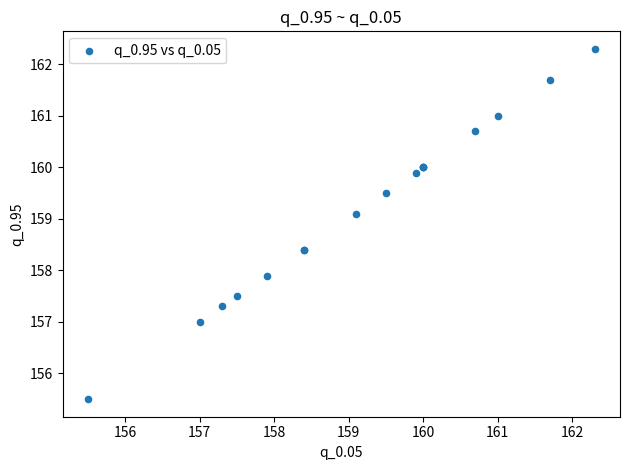

What Y value in the scatter plot is closest to 158?

157.9